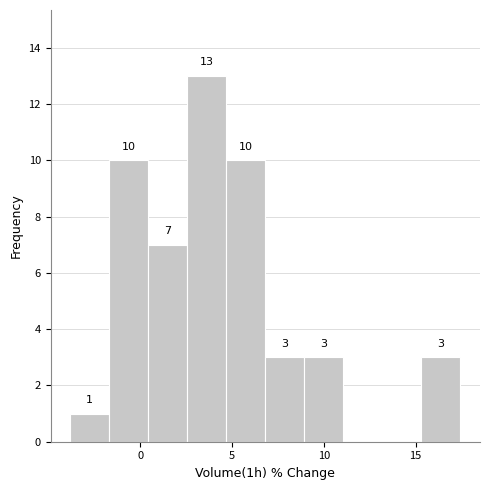

Which range on the x-axis has the tallest bar?

2.5 to 4.5